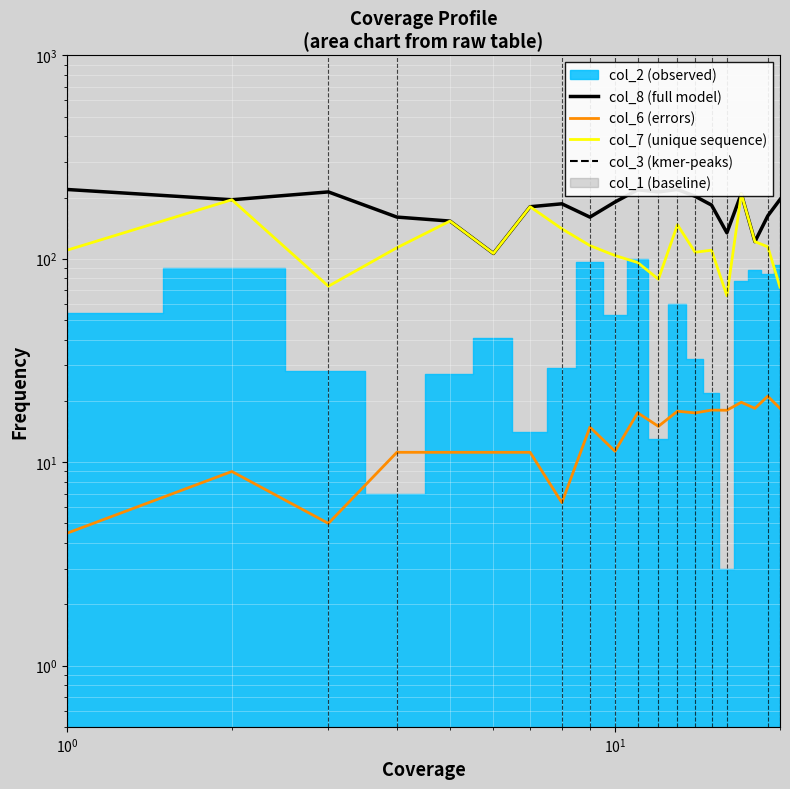

How many interior local peaks does the col_7 (unique sequence) series have?

6